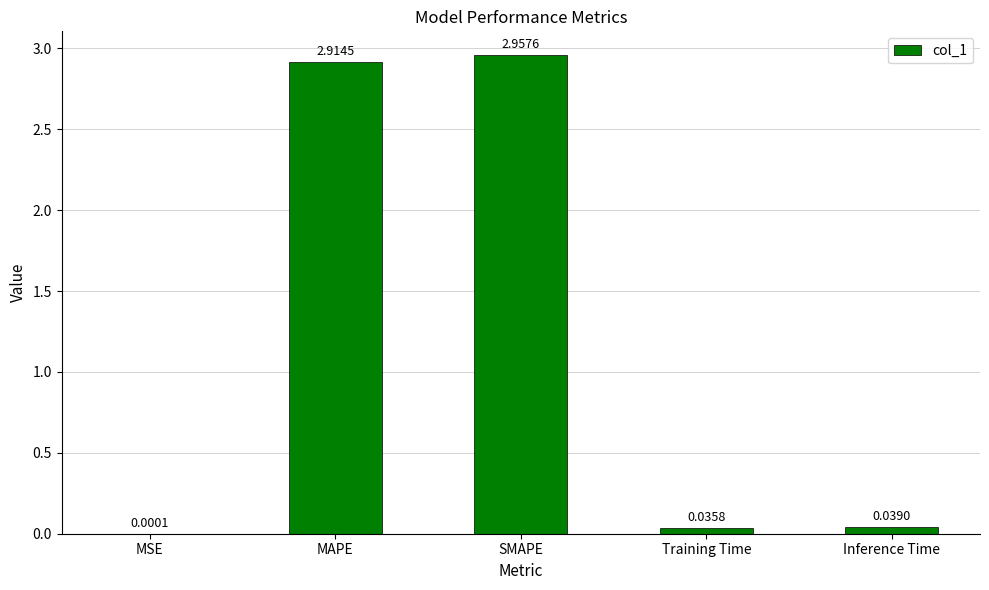

Are the bars horizontal?

No